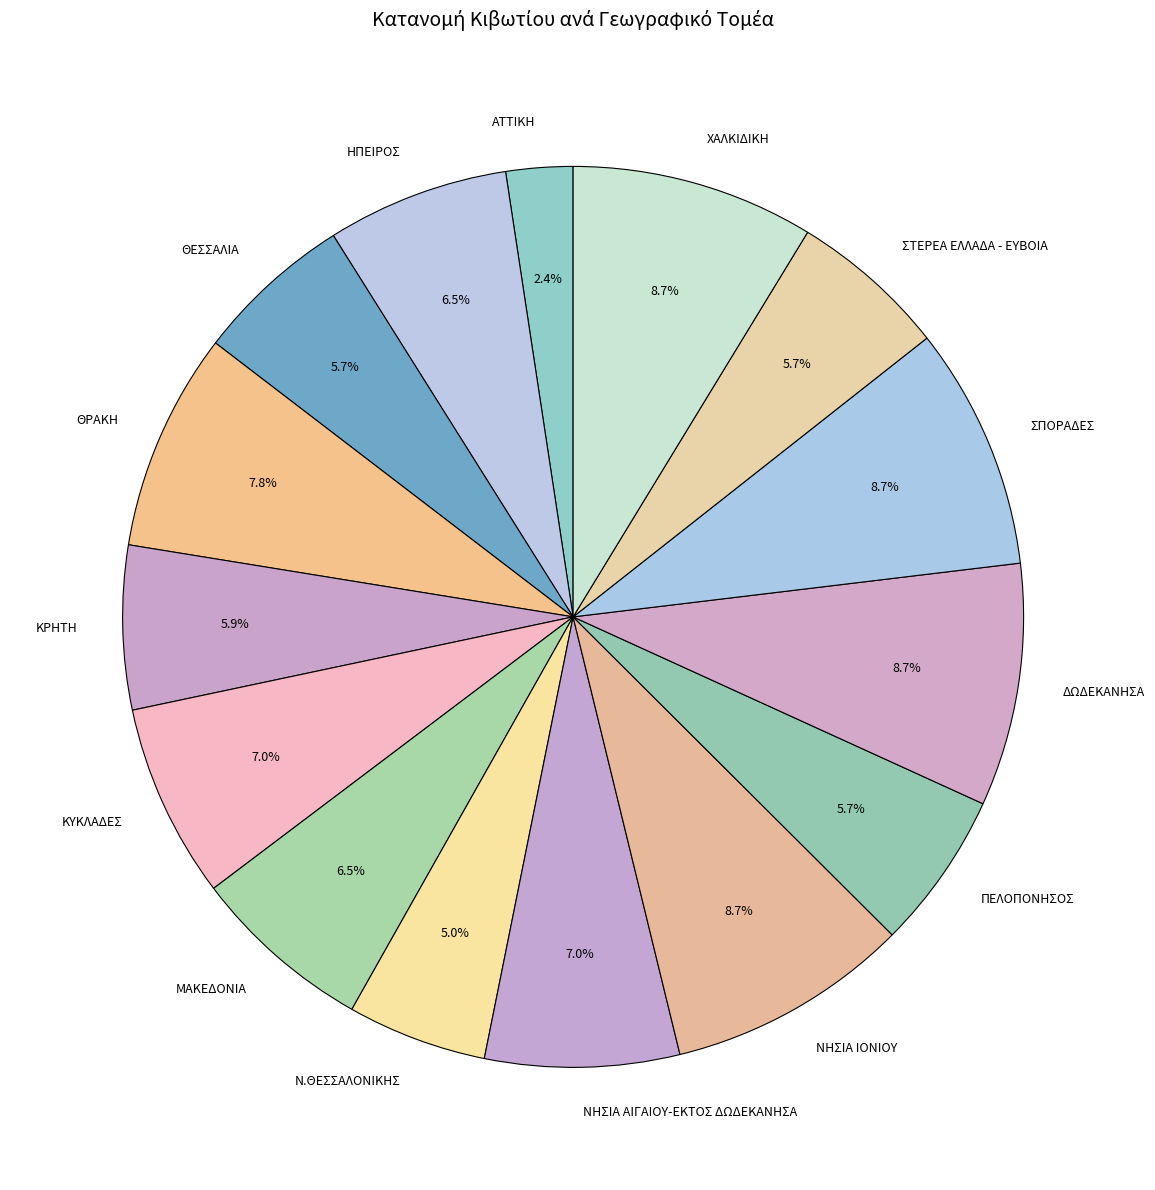

What is the smallest slice in the pie chart?

ΑΤΤΙΚΗ